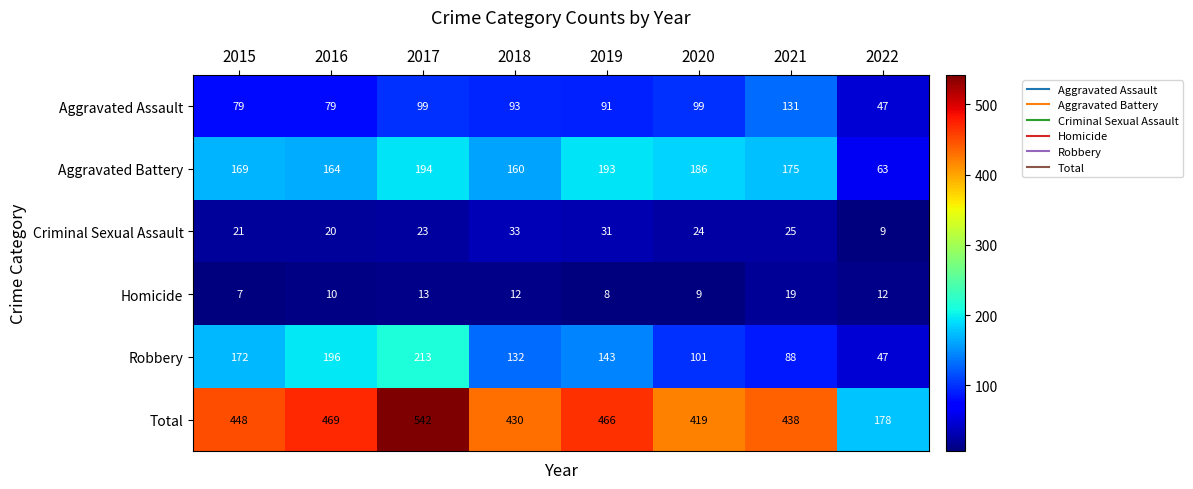

Rank the series at 2016 from highest to lowest value.

Total, Robbery, Aggravated Battery, Aggravated Assault, Criminal Sexual Assault, Homicide